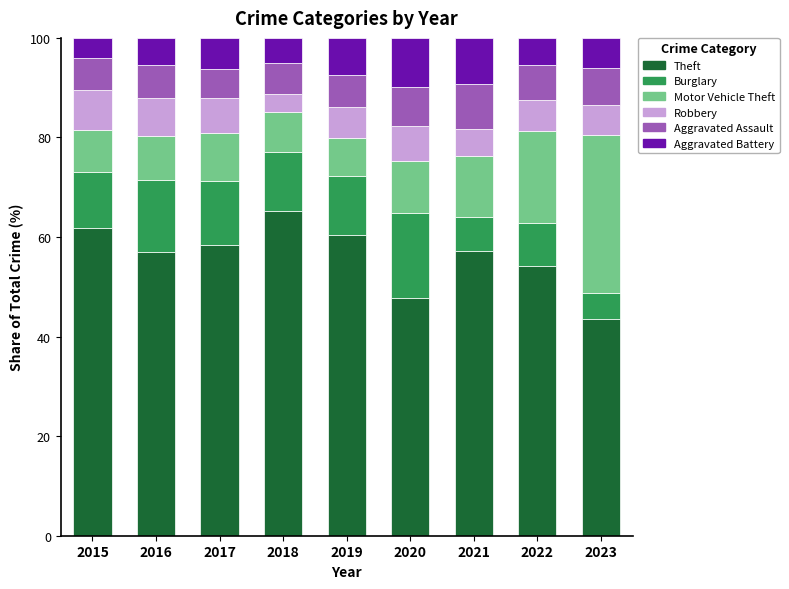

What is the sum of all Theft values?

505.7